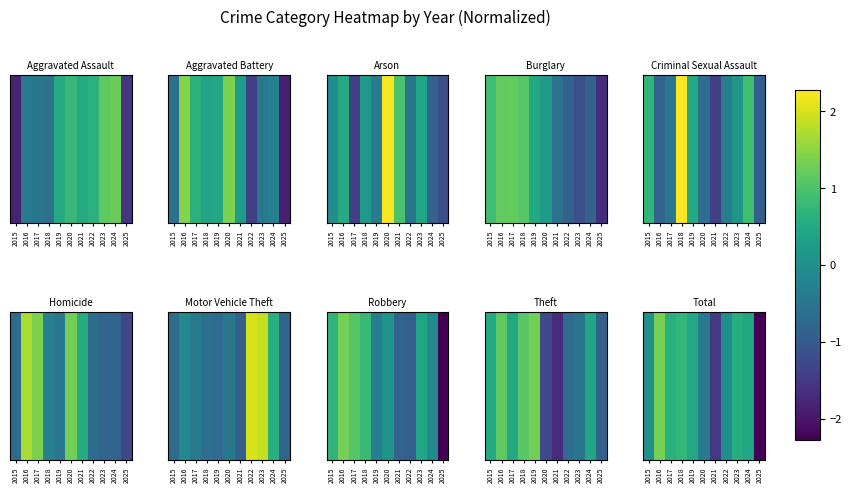

Approximately how many times larger is the value at 2019 compared to 2016?

0.3